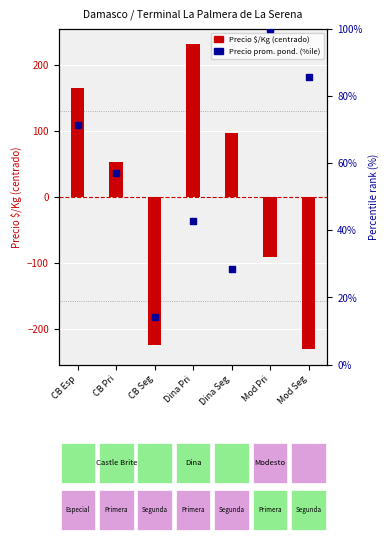

What is the total value across all series at CB Pri?

110.4